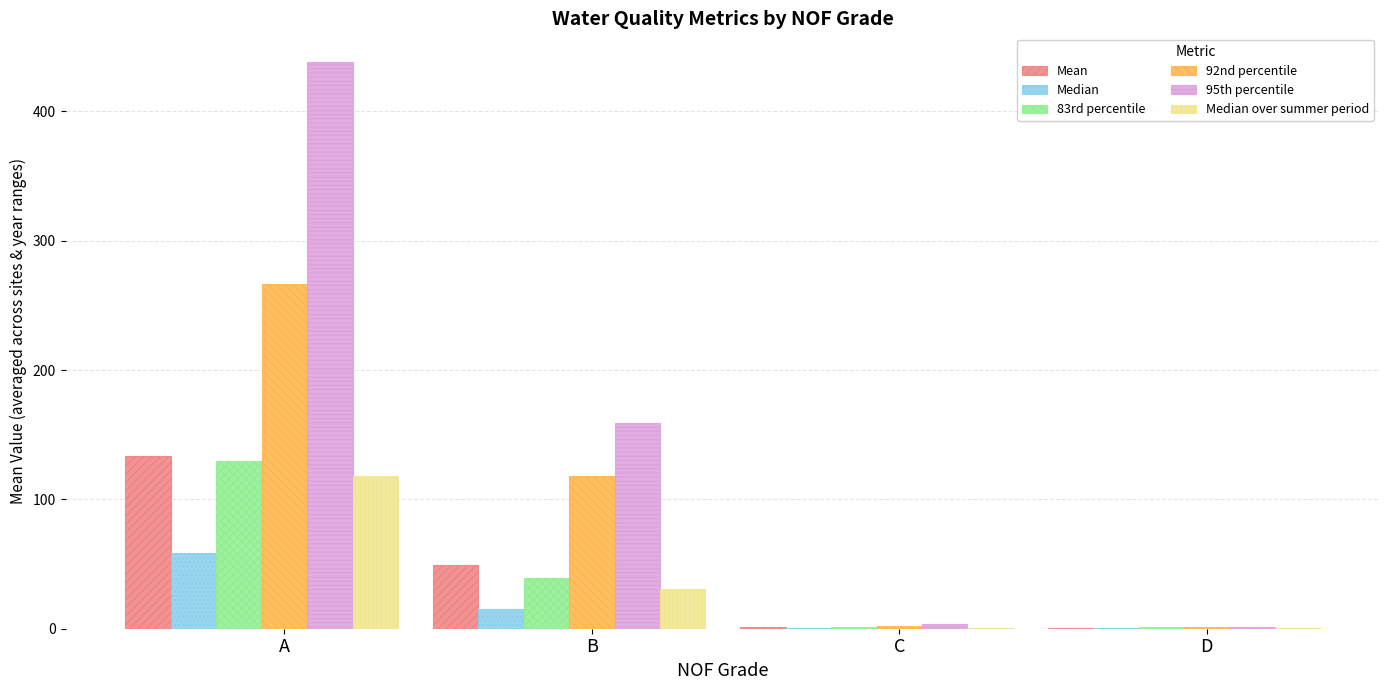

True or false: Median over summer period has a value of 30.9 at B.

True